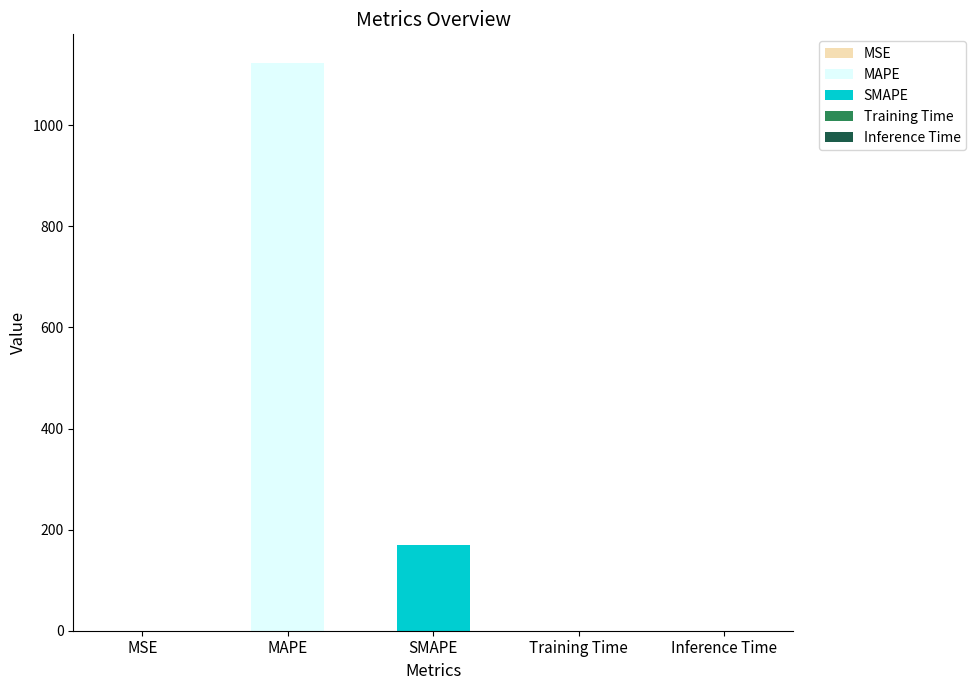

Rank the categories by value from lowest to highest.

Inference Time, Training Time, MSE, SMAPE, MAPE